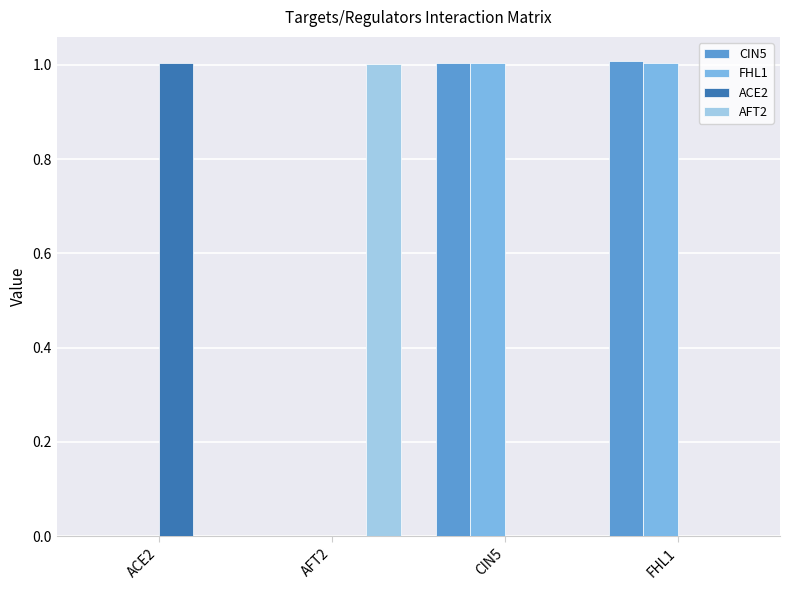

What is the total value across all series at FHL1?

2.0